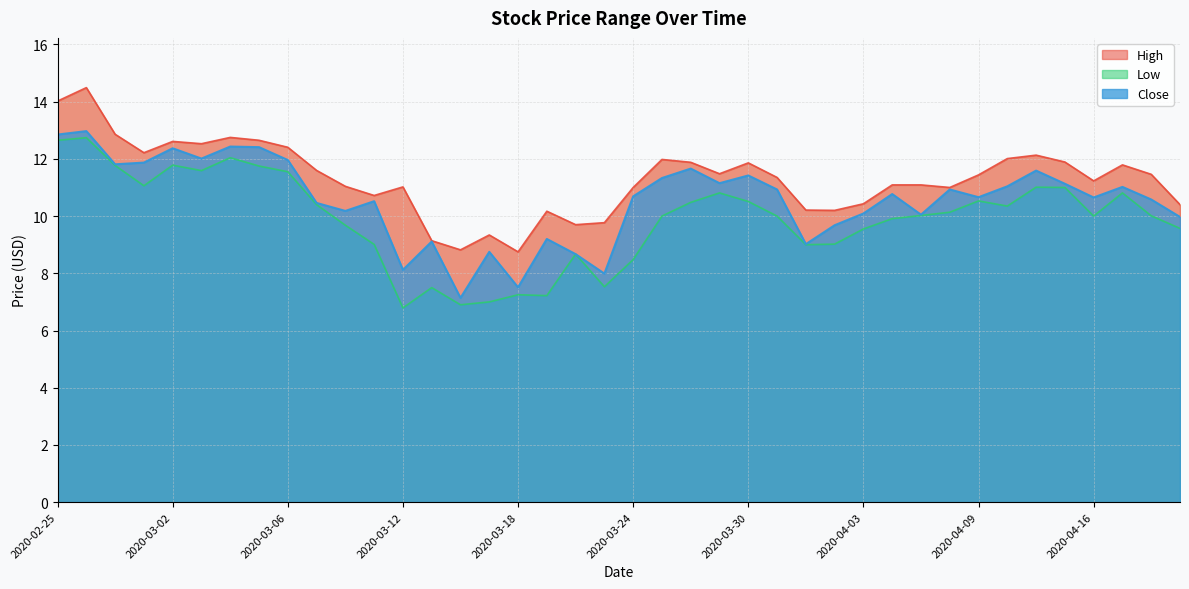

At which label does Close first exceed 10?

2020-02-25